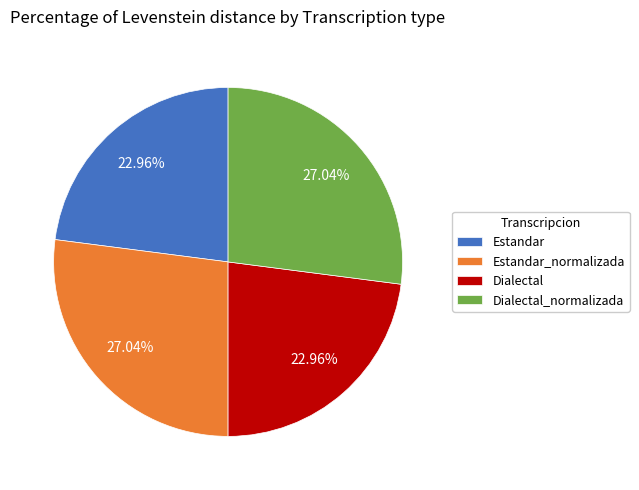

Is there a majority slice in this chart?

No